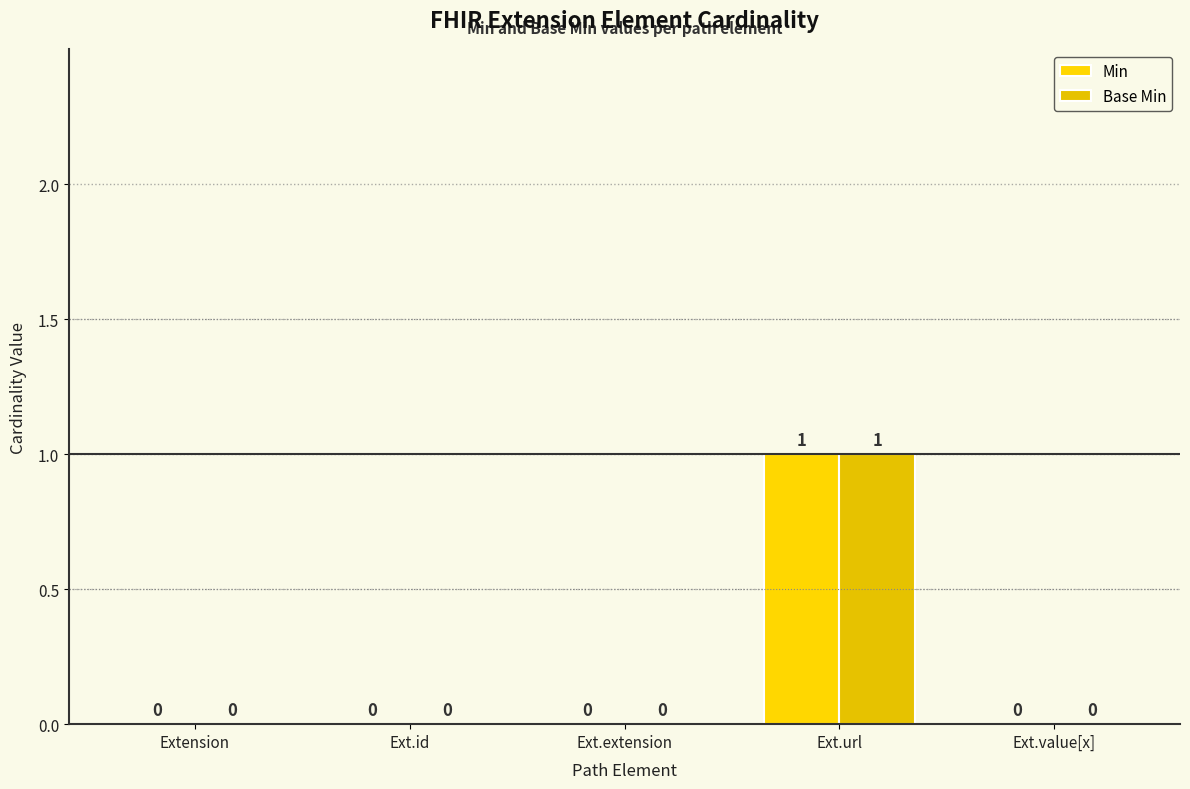

Which category has the lowest value across all series?

Extension